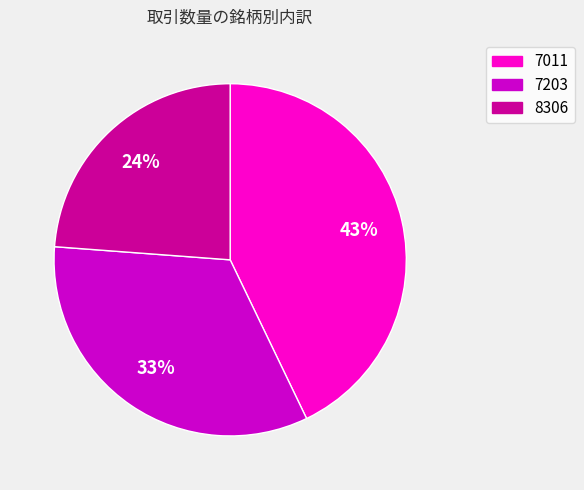

Is it true that 8306 is 24% of the pie?

True